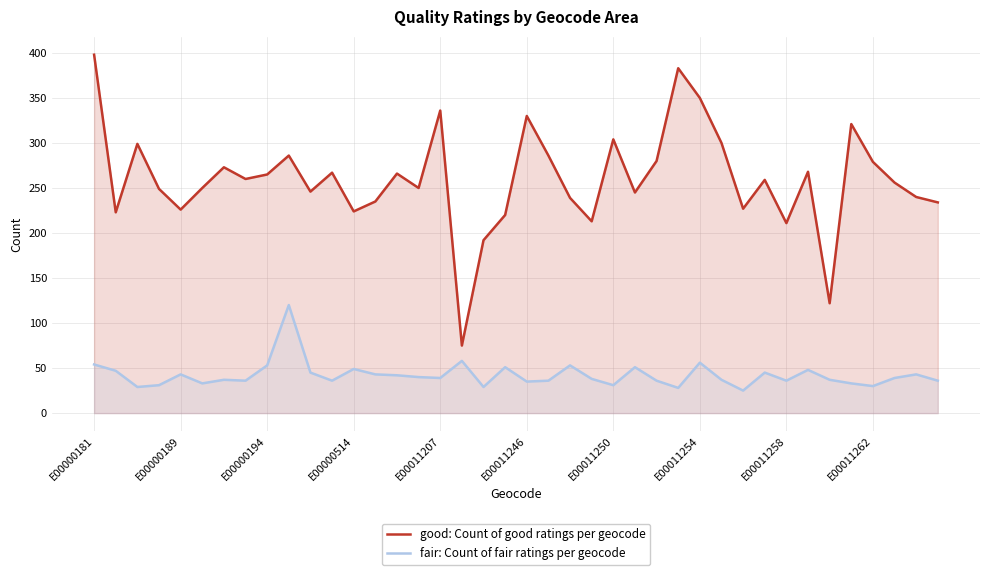

True or false: good: Count of good ratings per geocode and fair: Count of fair ratings per geocode cross at least once.

False